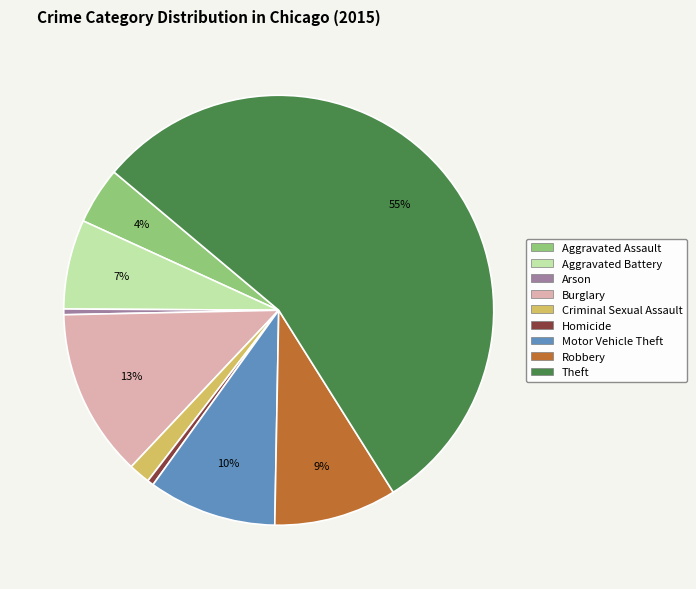

Which slice is the largest?

Theft